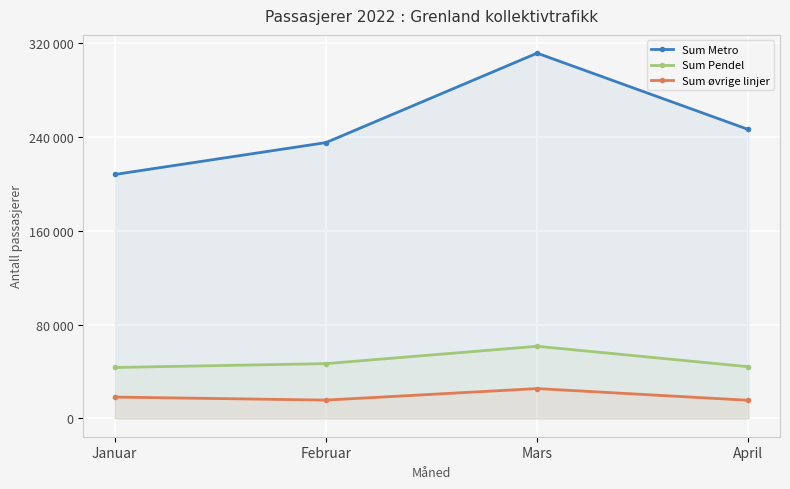

How many data points does each series have?

4